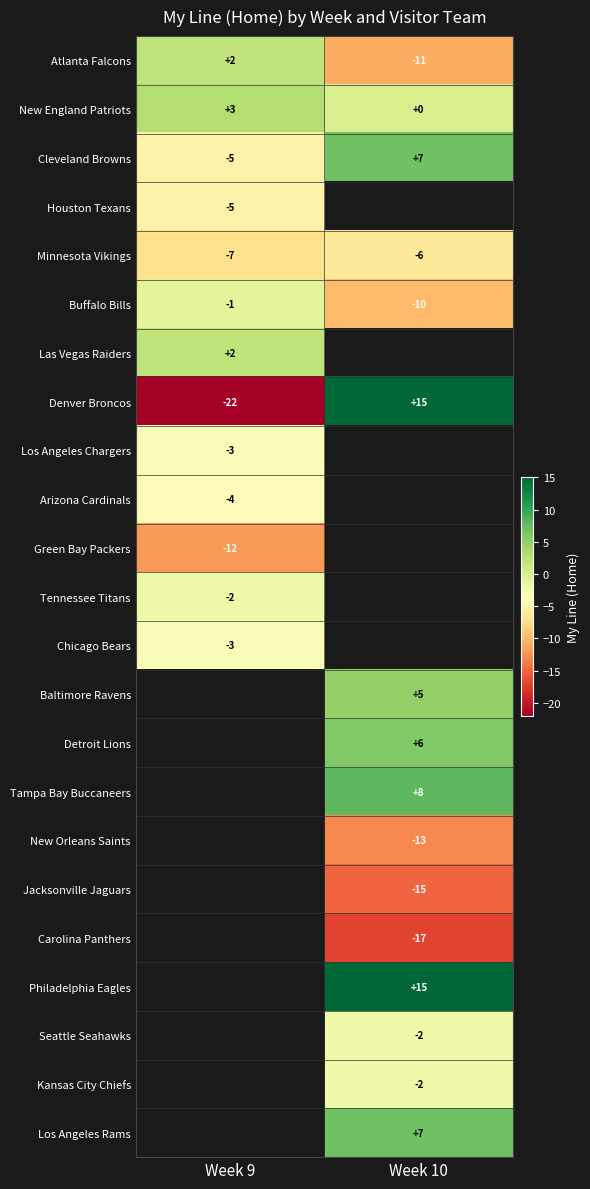

Which category has the lowest value in the Minnesota Vikings series?

Week 9